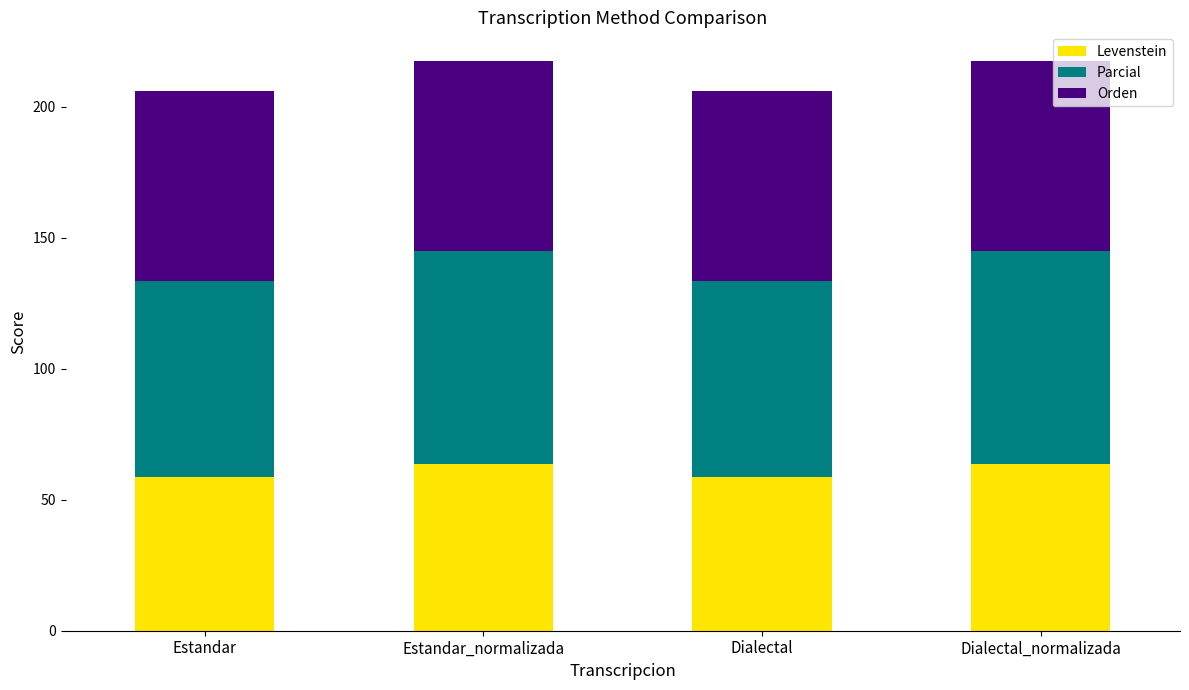

What is the total value across all series at Dialectal_normalizada?

217.5